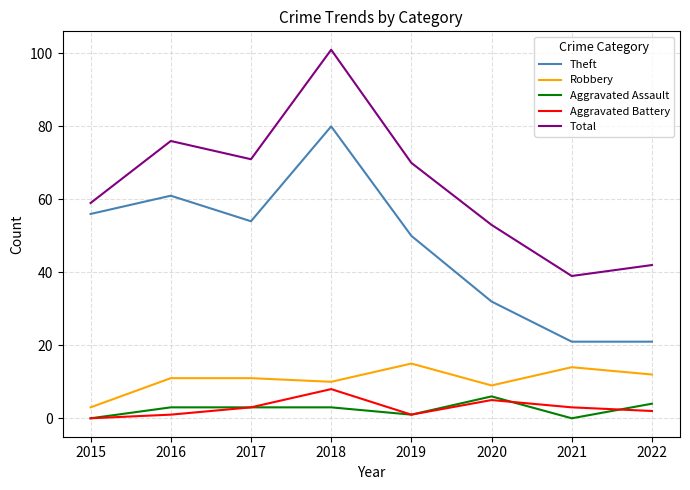

True or false: Theft and Total intersect in this chart.

False